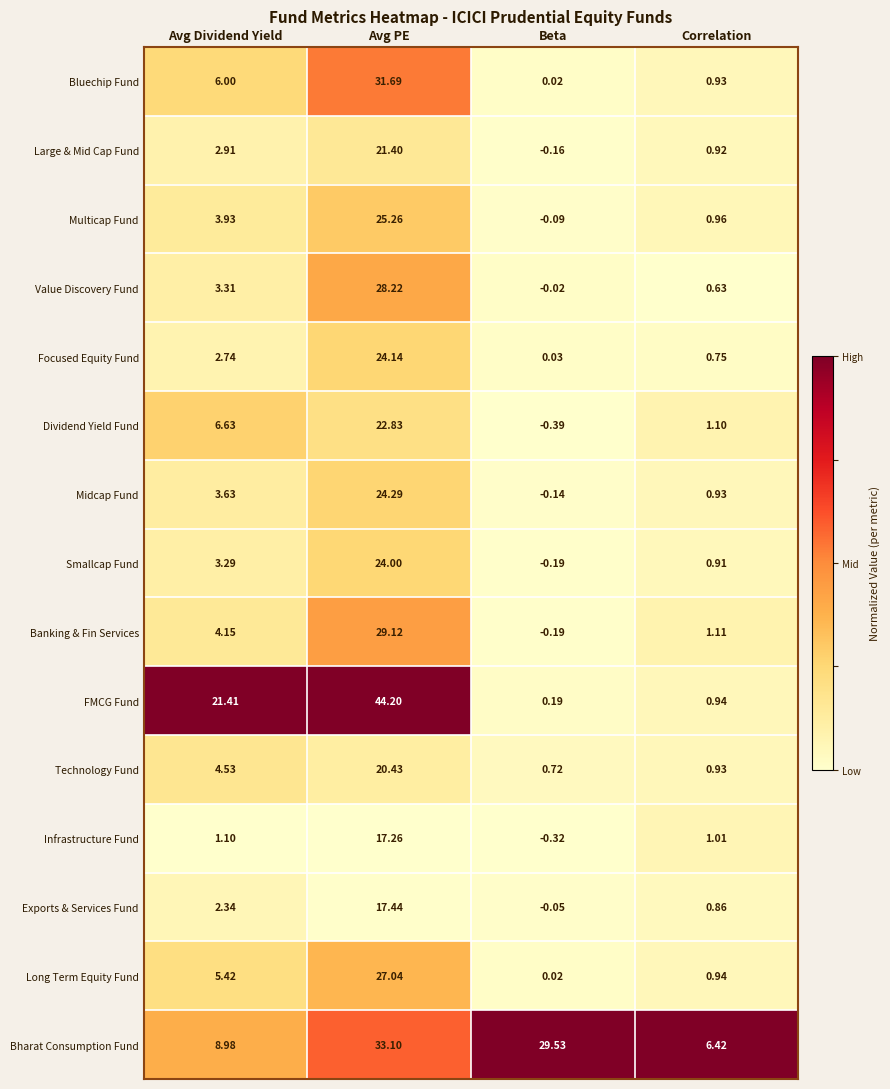

At which label does Dividend Yield Fund reach its peak?

Avg PE